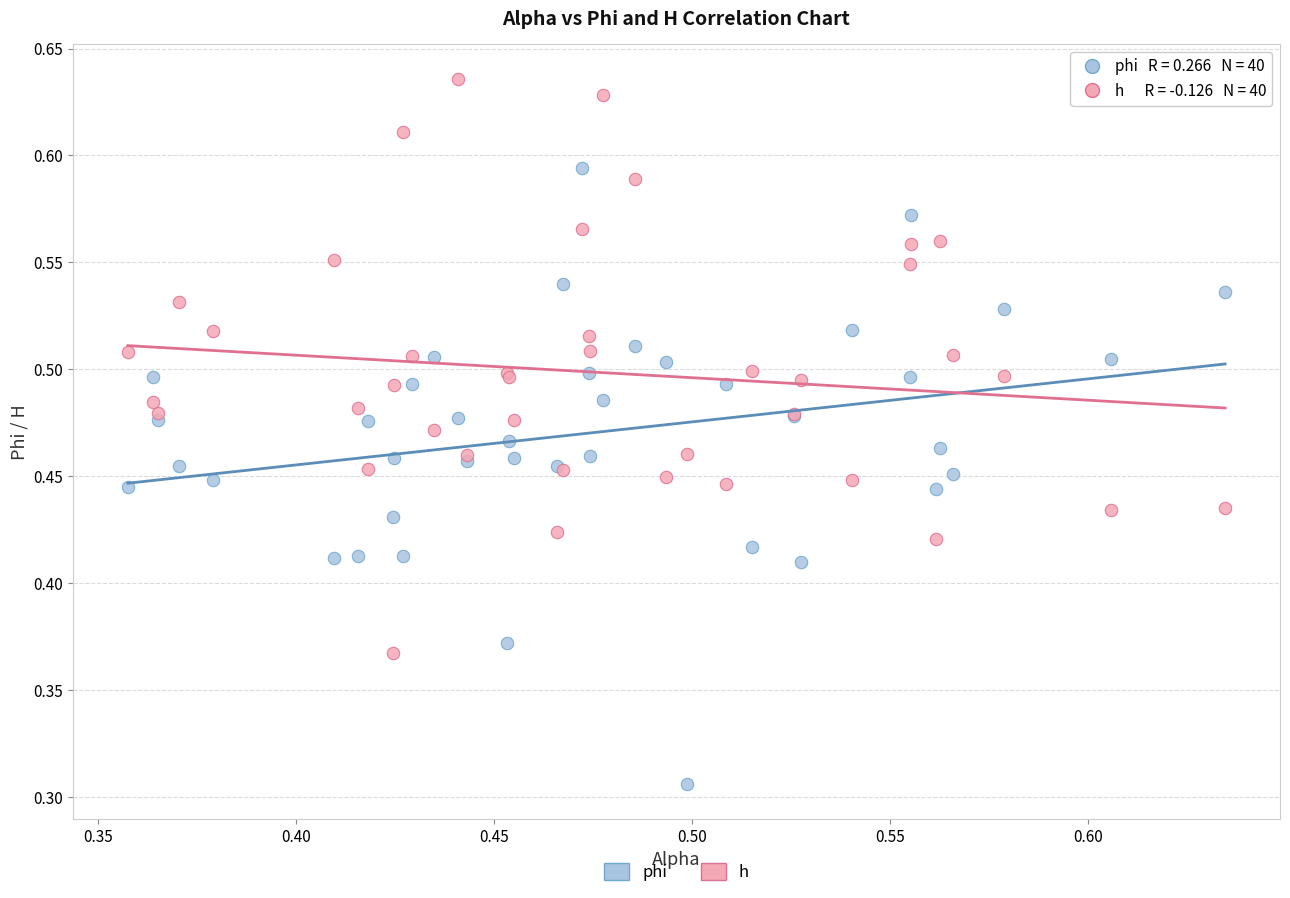

Which series has the widest spread of Y values?

phi